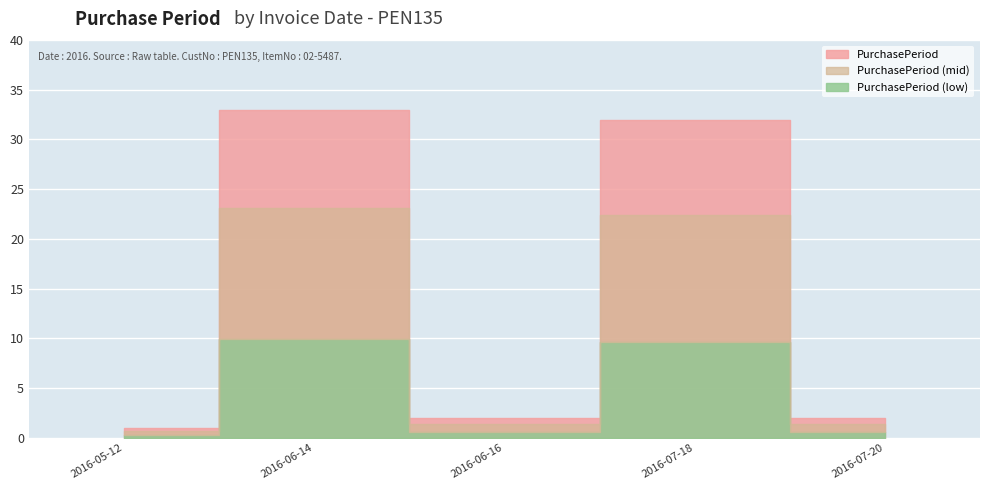

The chart shows a value of 53 at 2016-06-14. True or false?

False